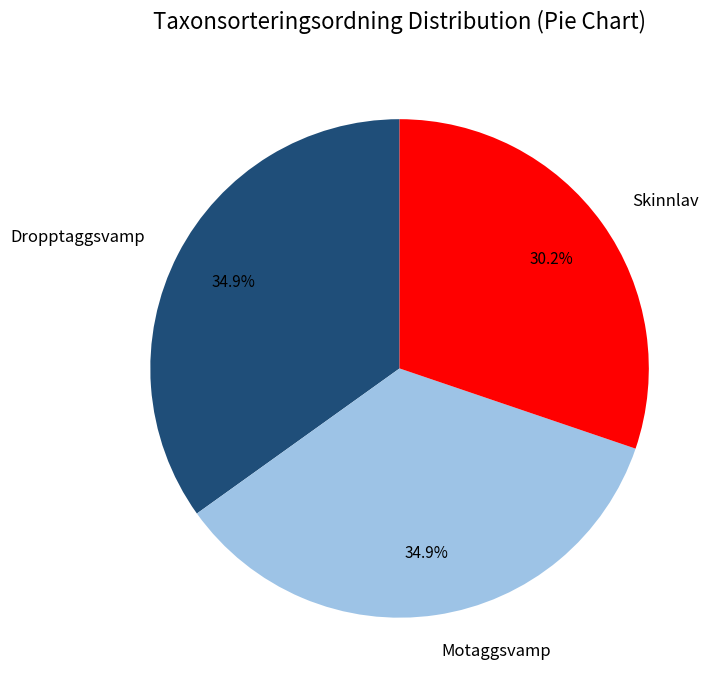

To the nearest percent, what portion does Skinnlav represent?

30%